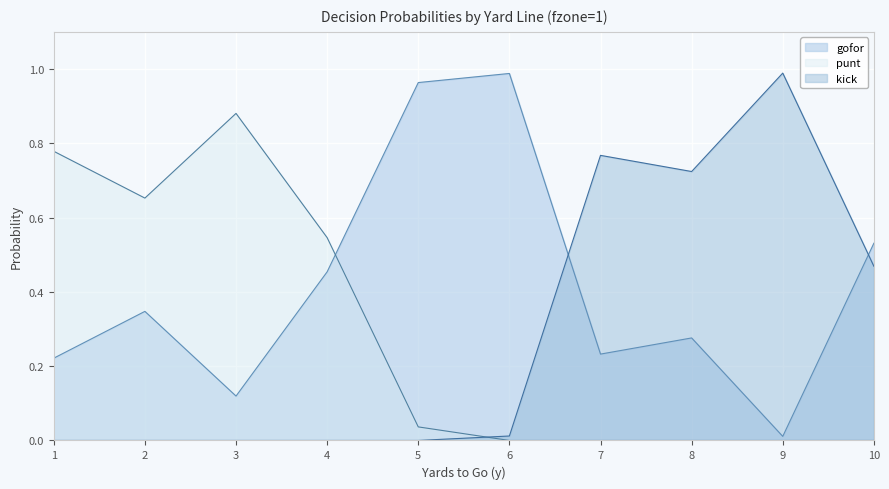

What is the maximum value shown in the chart?

1.0